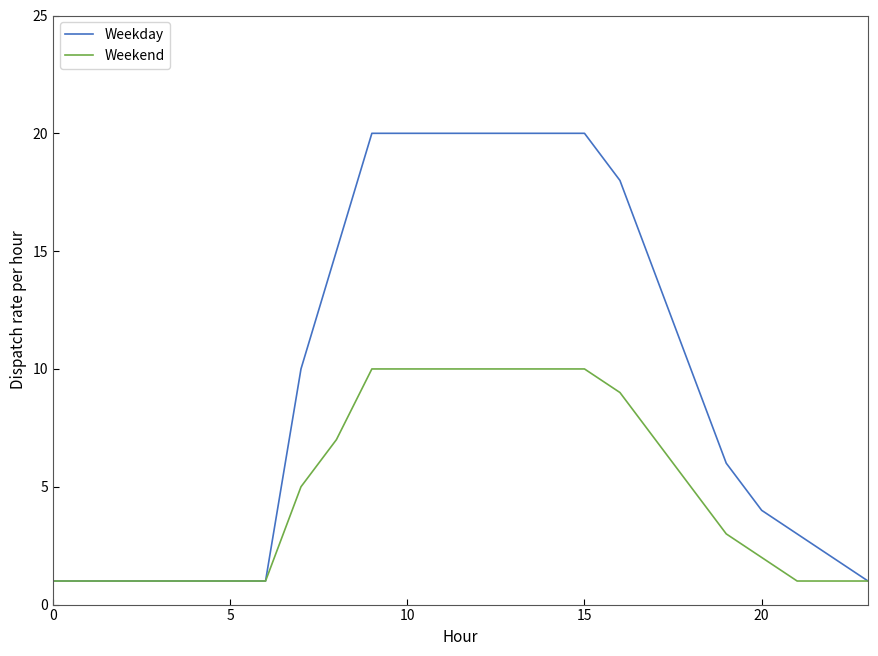

Which series has the largest range (max minus min)?

Weekday